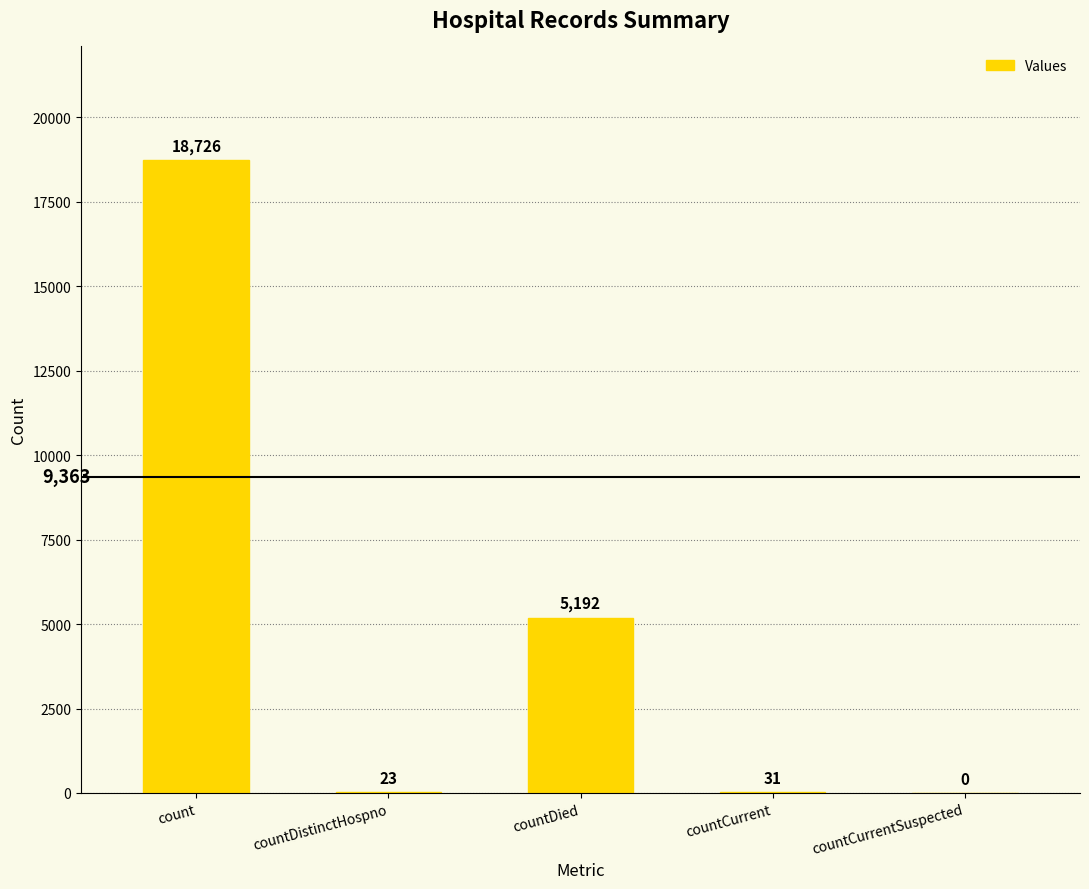

What is the change in value from countDistinctHospno to countCurrent?

+8